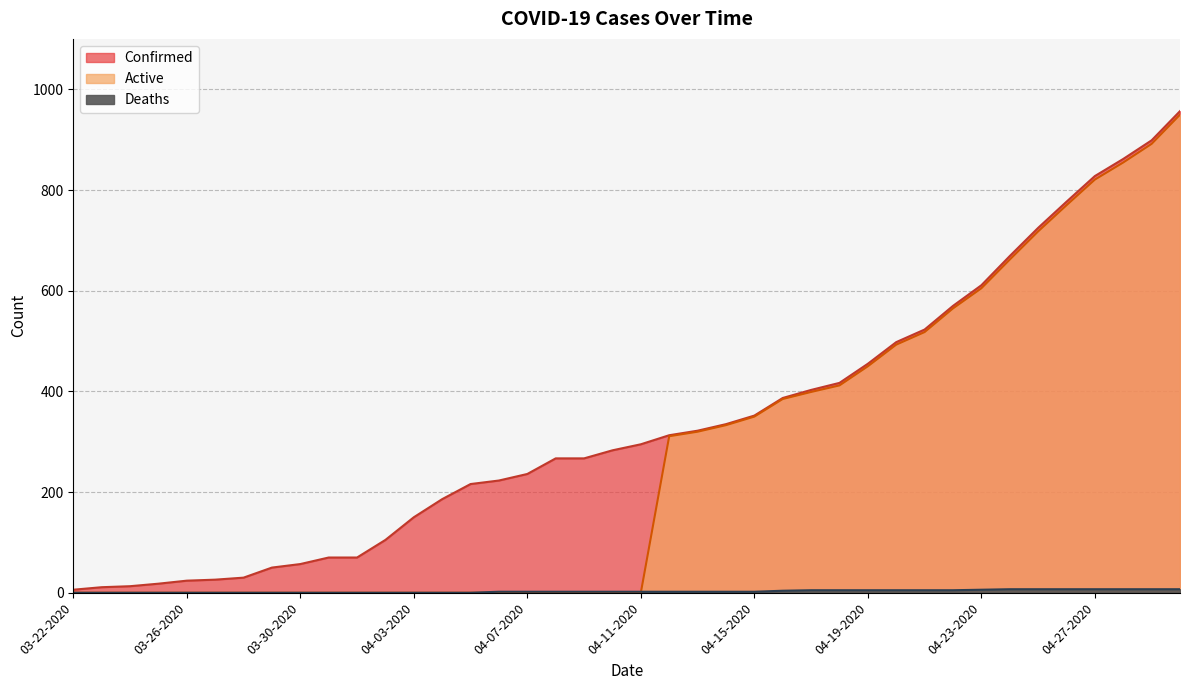

True or false: Confirmed and Deaths intersect in this chart.

False